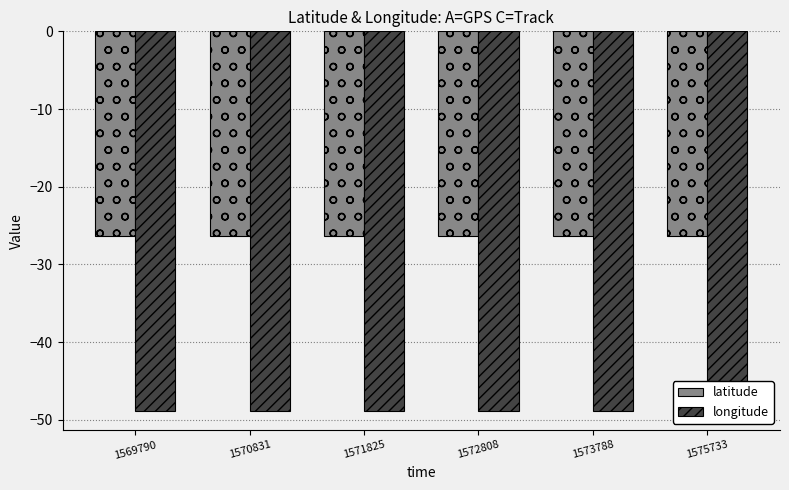

How many bars are there in each group?

2